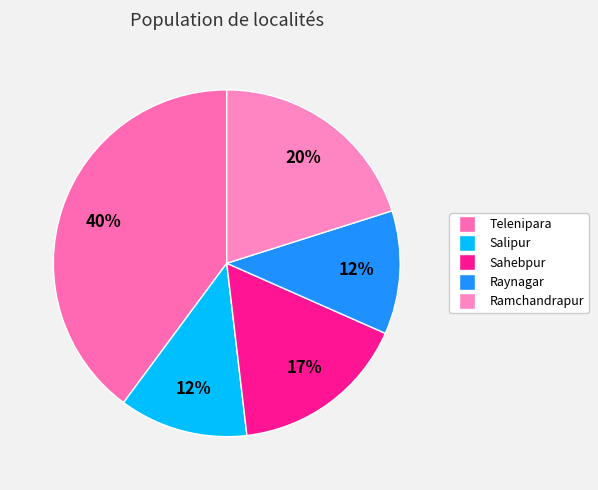

How many segments does this pie chart have?

5